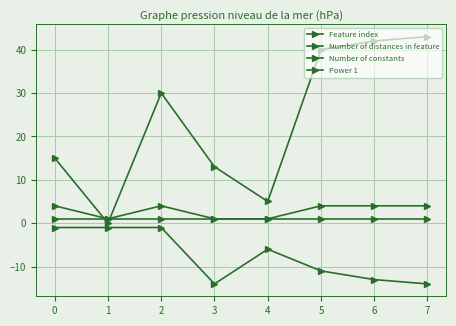

True or false: Feature index and Power 1 cross at least once.

False